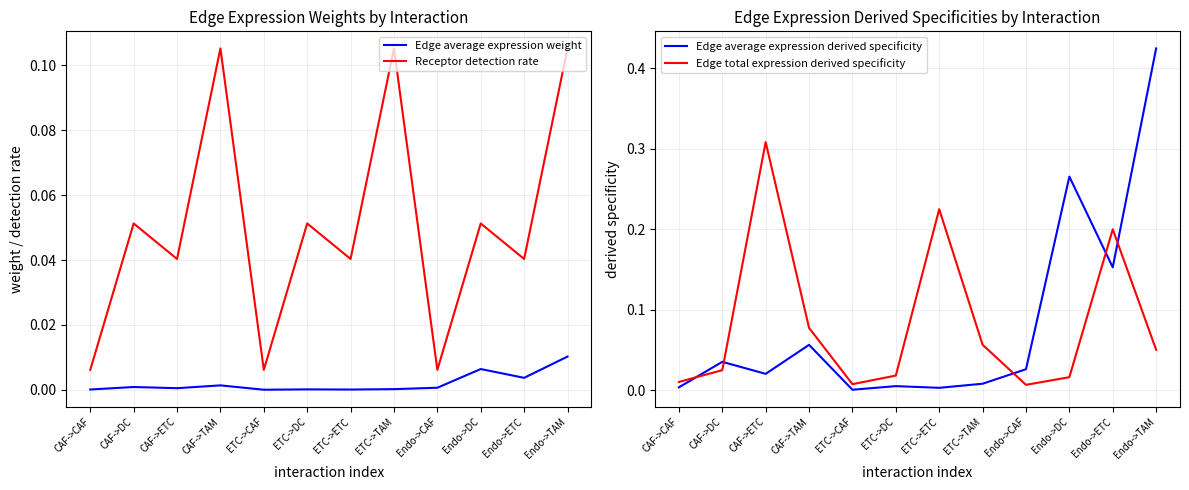

At which label does Receptor detection rate reach its minimum?

CAF->CAF